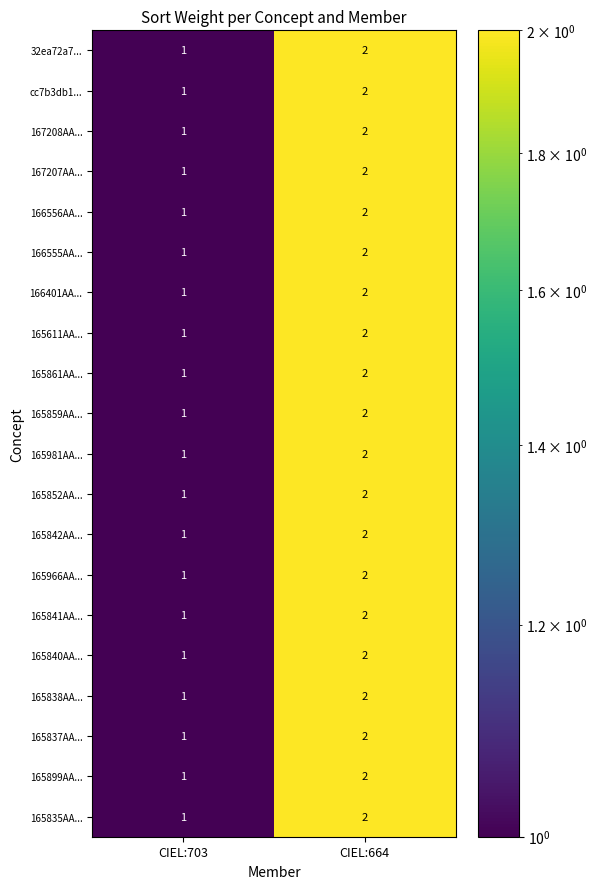

What is the difference between the maximum and minimum values in the 165840AA... series?

1